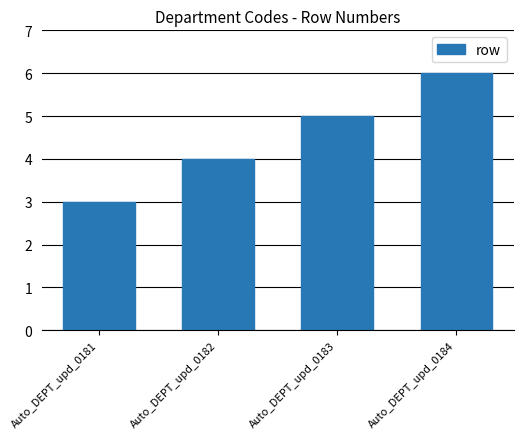

List the labels in order of value, smallest first.

Auto_DEPT_upd_0181, Auto_DEPT_upd_0182, Auto_DEPT_upd_0183, Auto_DEPT_upd_0184